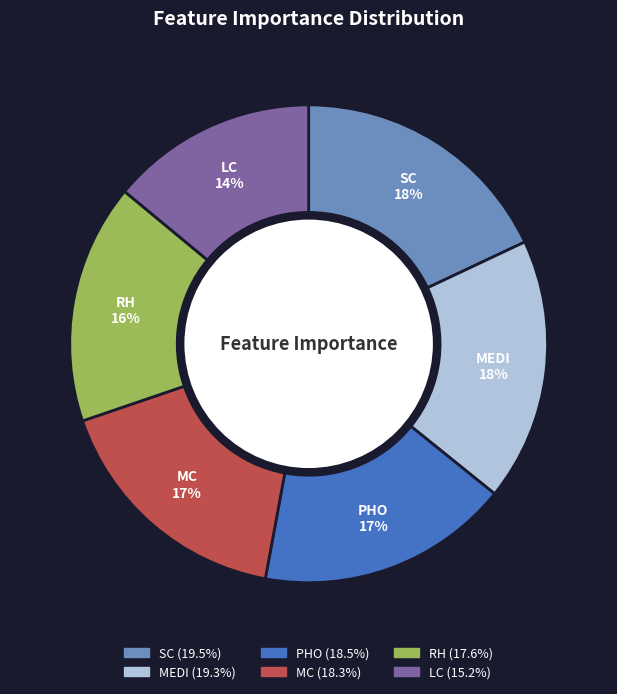

Does MC account for over 50% of the chart?

No